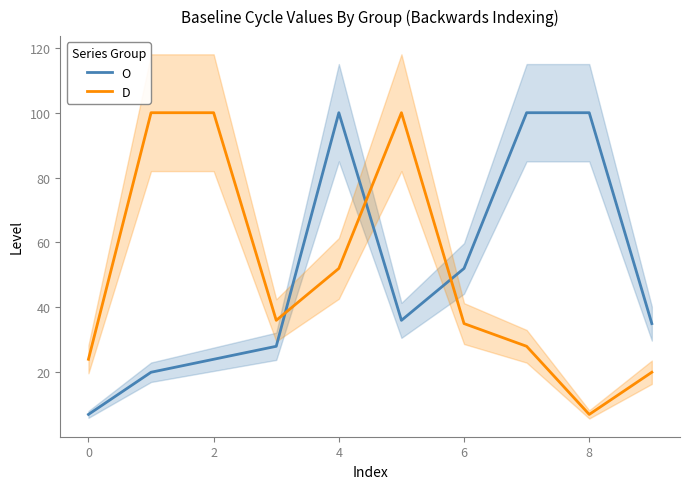

What is the highest value of the D series?

100